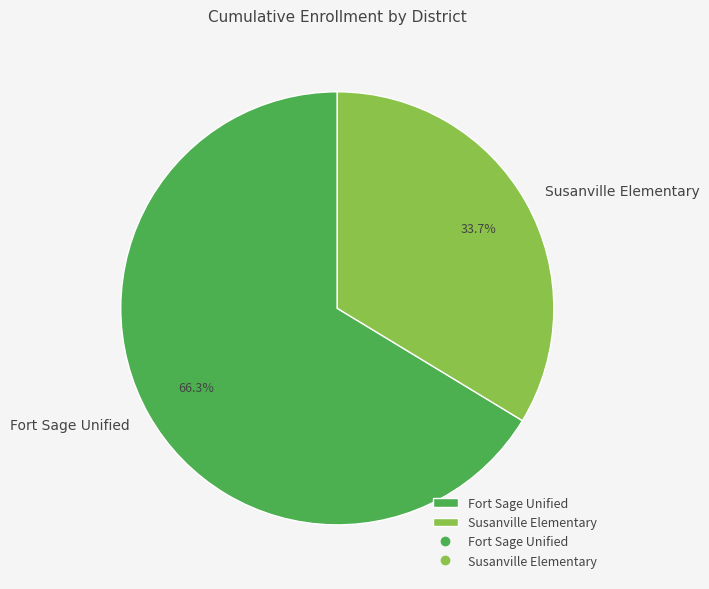

Approximately how many times larger is the value at Fort Sage Unified compared to Susanville Elementary?

2.0